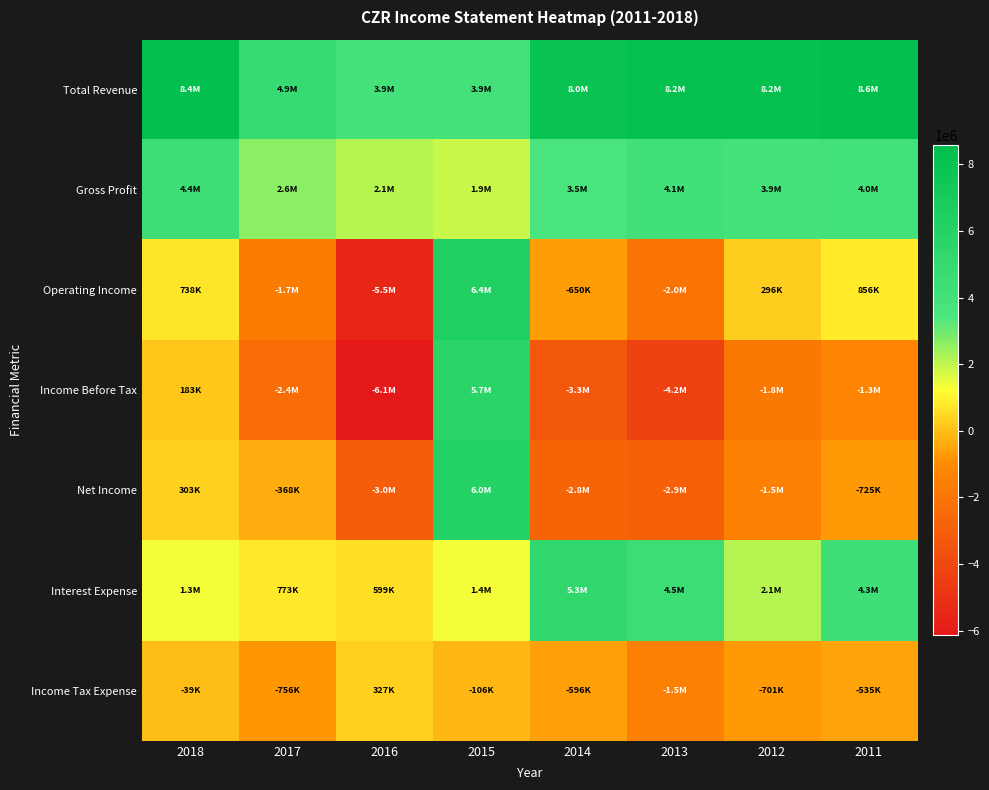

What is the difference between the highest and lowest values at 2016?

10007000